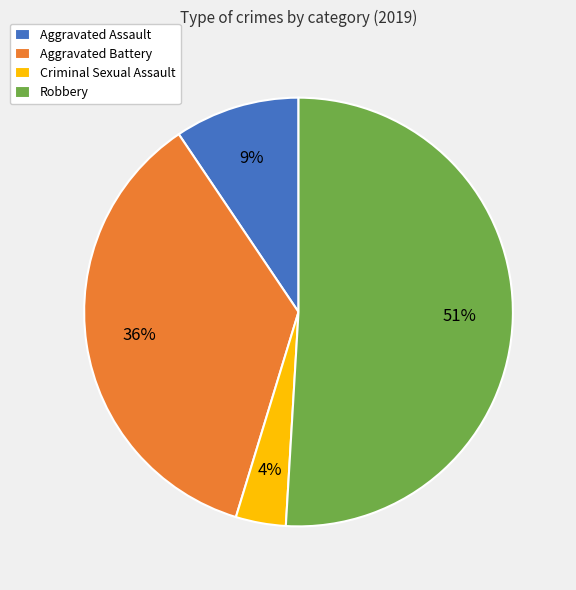

Is it true that Robbery is 51% of the pie?

True